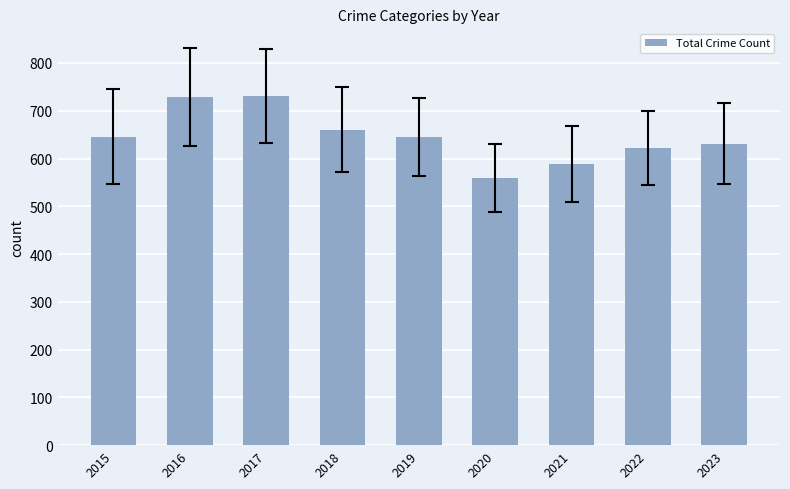

Which category has the lowest value across all series?

2020